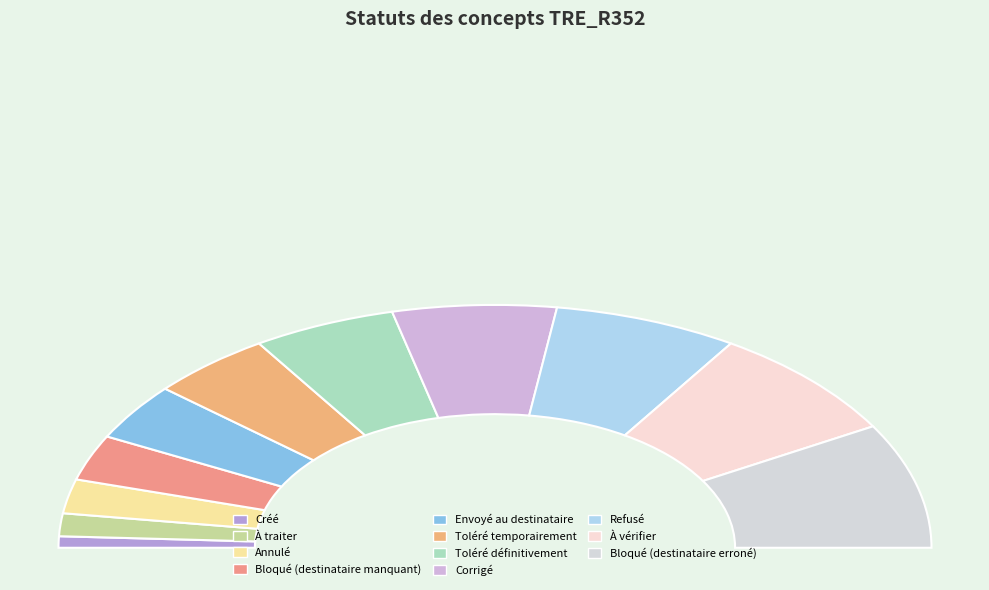

What is the change in value from Créé to À vérifier?

+9